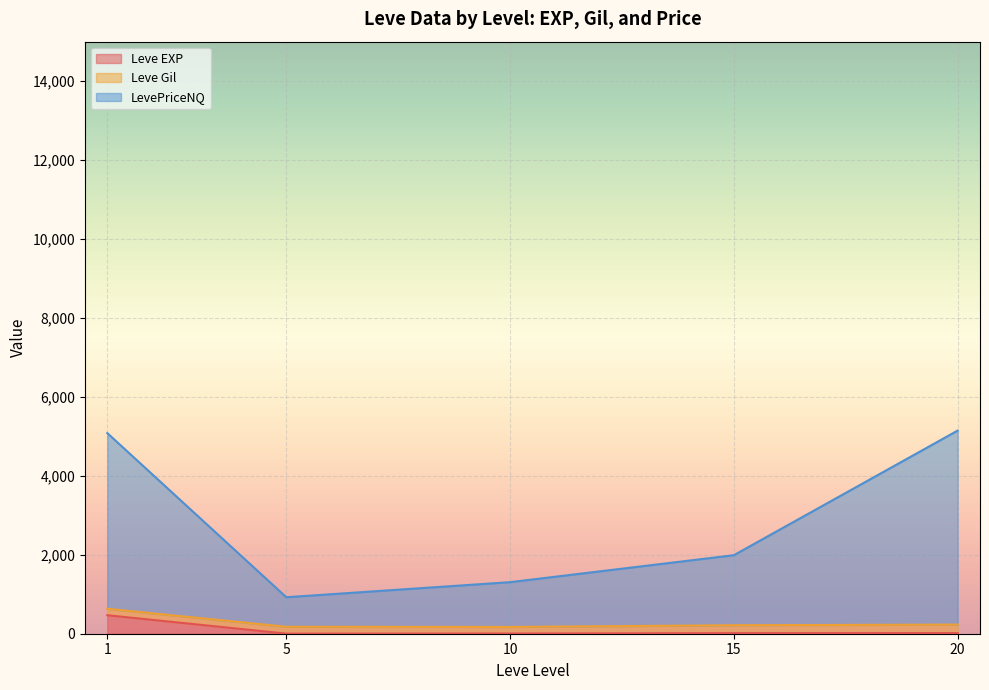

Rank the series by their maximum value, from highest to lowest.

LevePriceNQ line, Leve Gil line, Leve EXP line